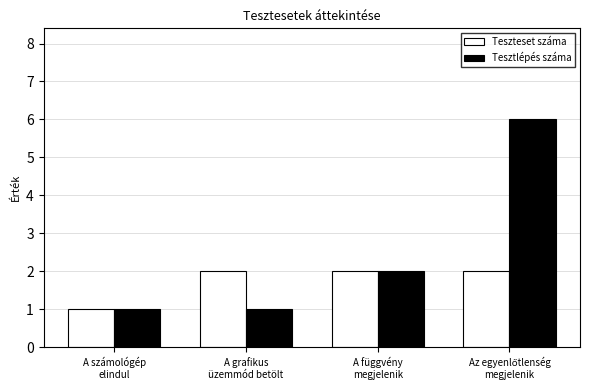

Where is Tesztlépés száma nearest to the value 3?

A függvény
megjelenik